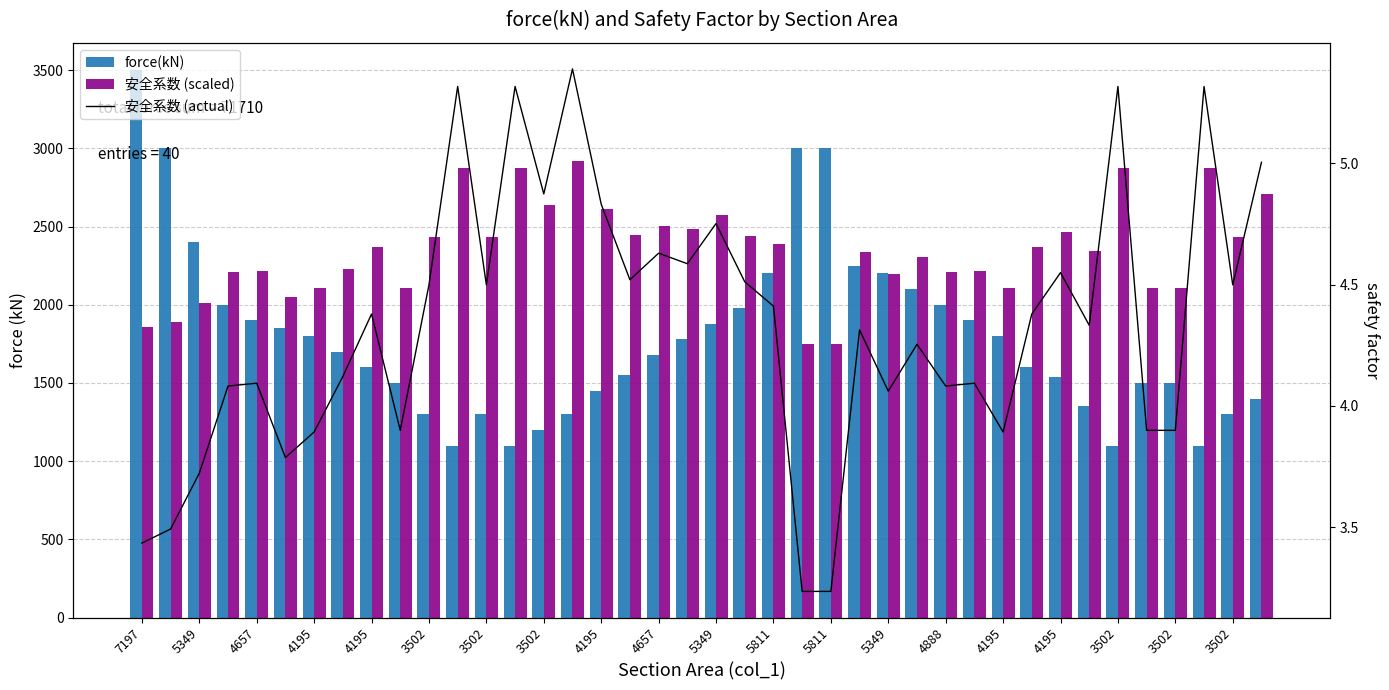

Which series has the largest total across all categories?

安全系数 (scaled)